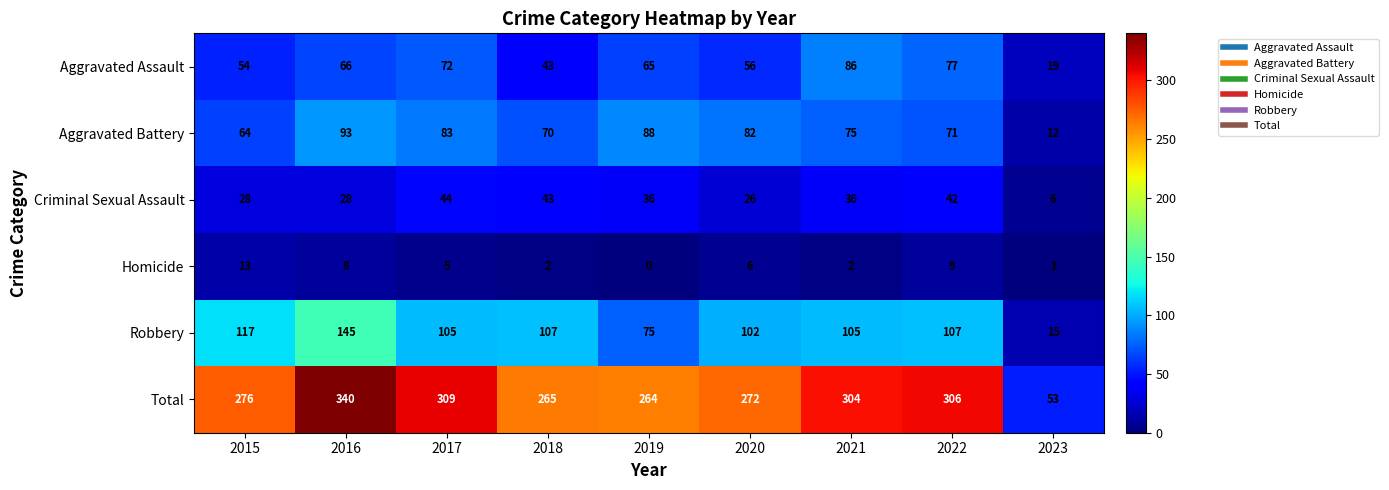

At which label is Robbery closest to 80?

2019